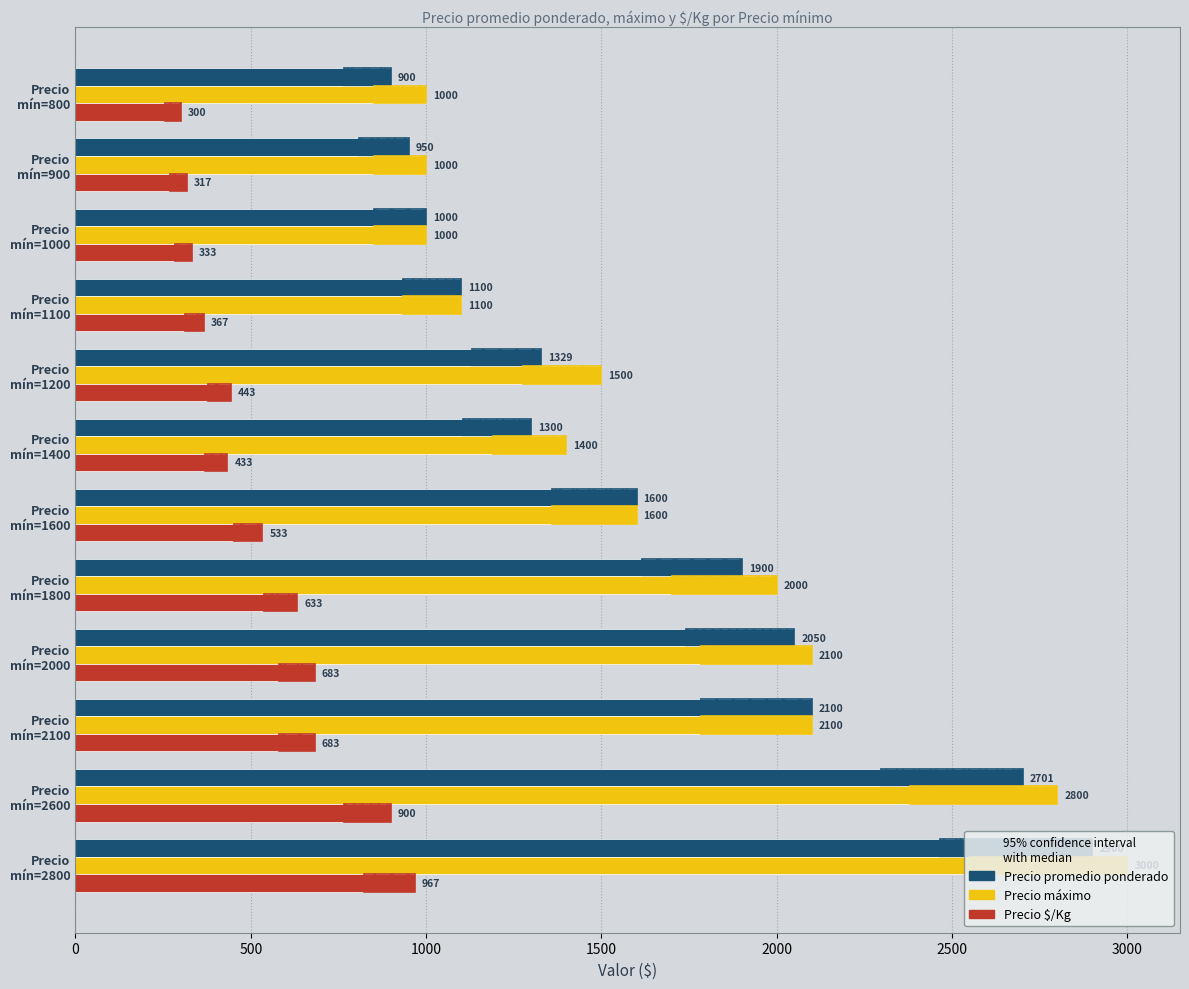

What is the total value across all series at Precio mín=800?

2200